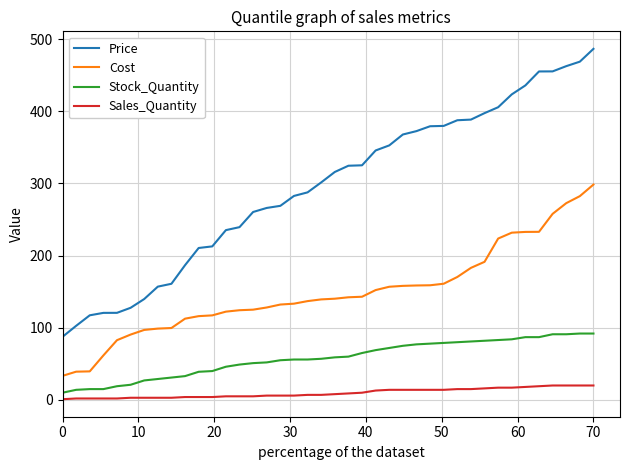

List the series in order of their peak value, lowest first.

Sales_Quantity, Stock_Quantity, Cost, Price